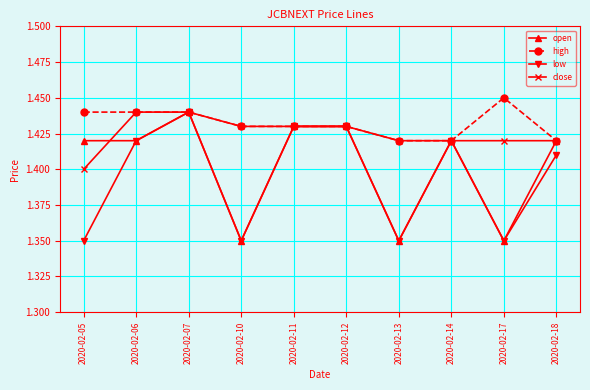

At how many categories does at least one series exceed 1?

10